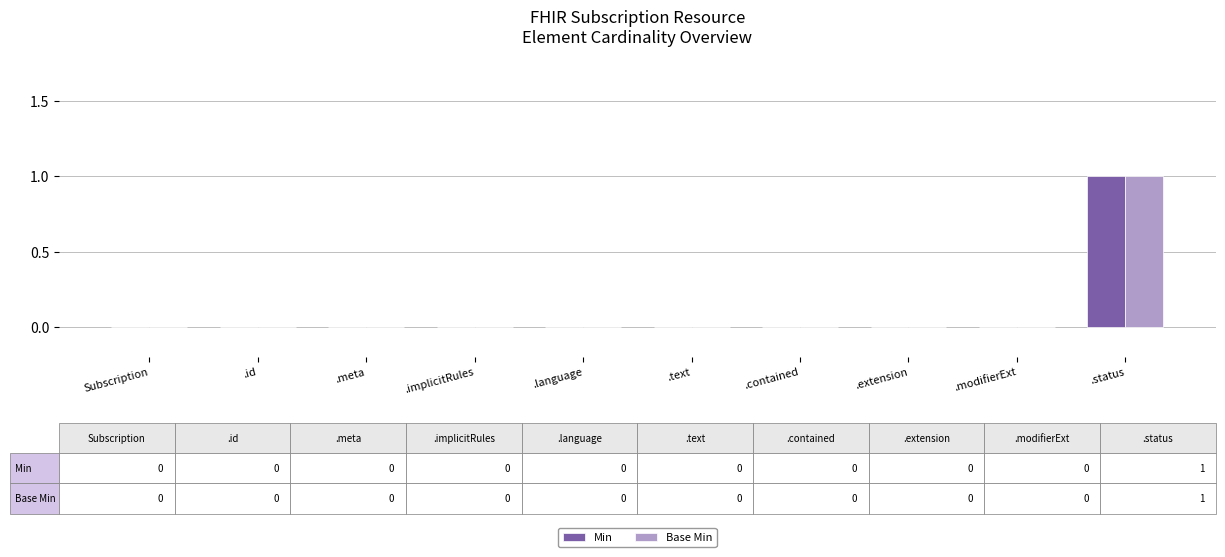

Reading left to right, what are all the values shown in this chart?

Min: 0	0	0	0	0	0	0	0	0	1
Base Min: 0	0	0	0	0	0	0	0	0	1